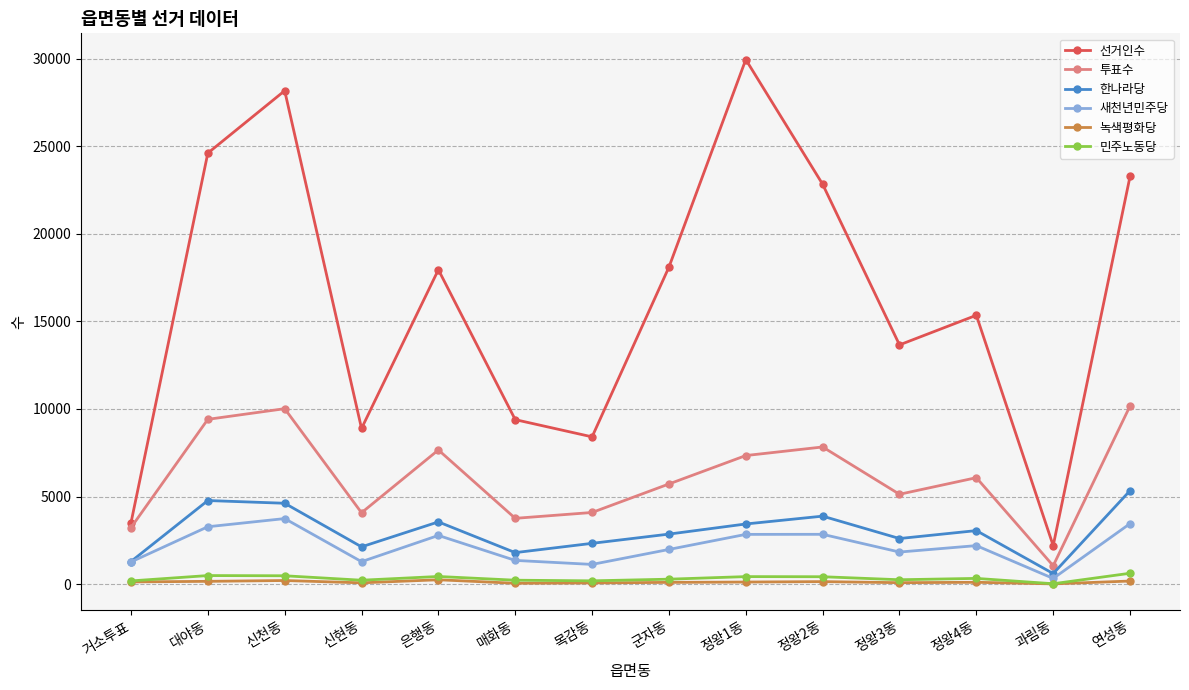

What is the maximum value for 투표수?

10173